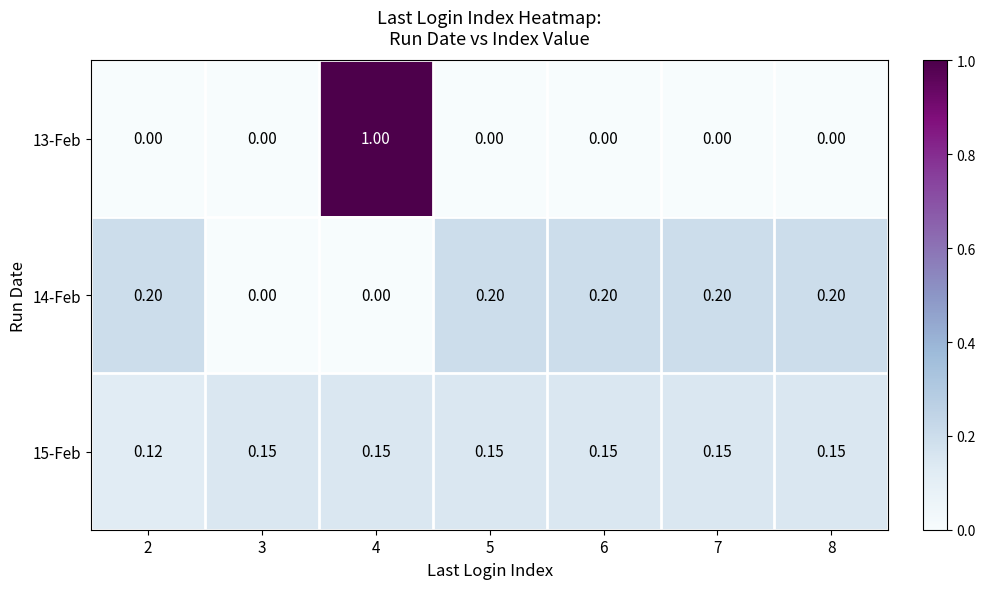

Is the value of 15-Feb at 4 greater than the value of 13-Feb at 4?

No